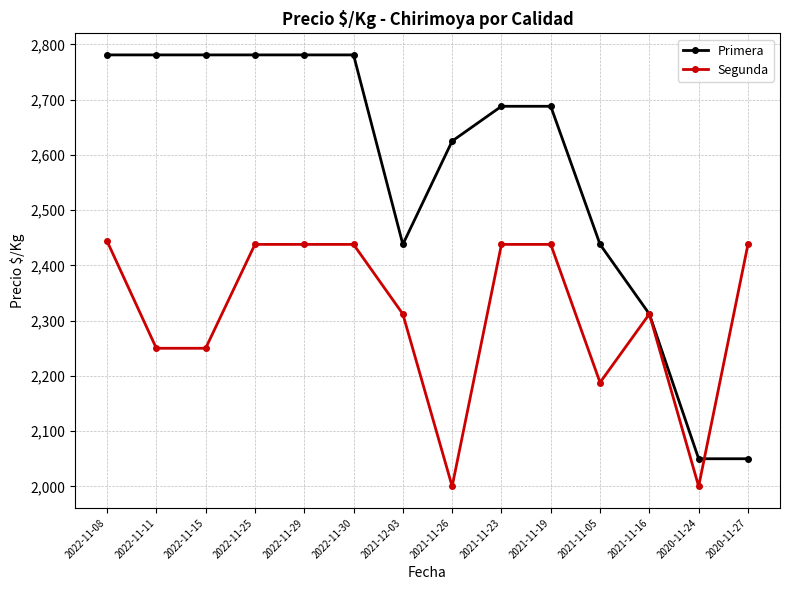

What is the greatest value displayed?

2781